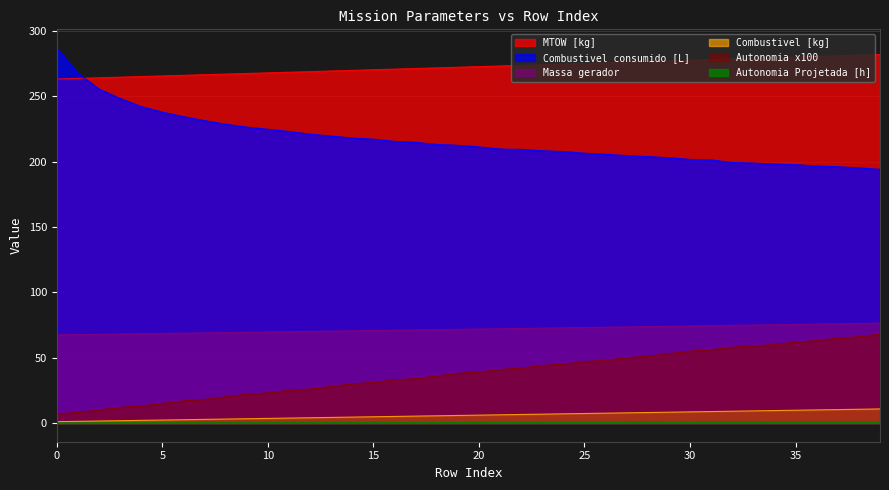

Which series has the widest spread of values?

Combustivel consumido [L]